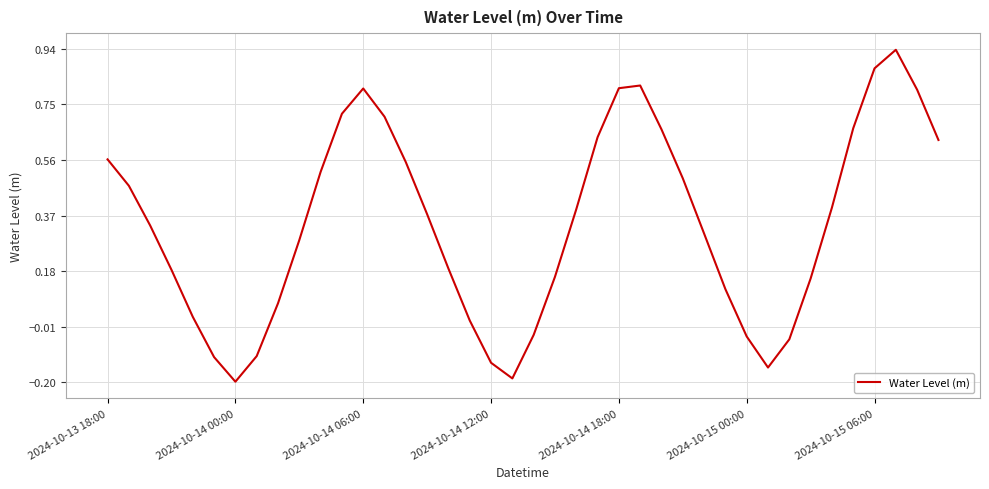

What is the greatest value displayed?

0.9